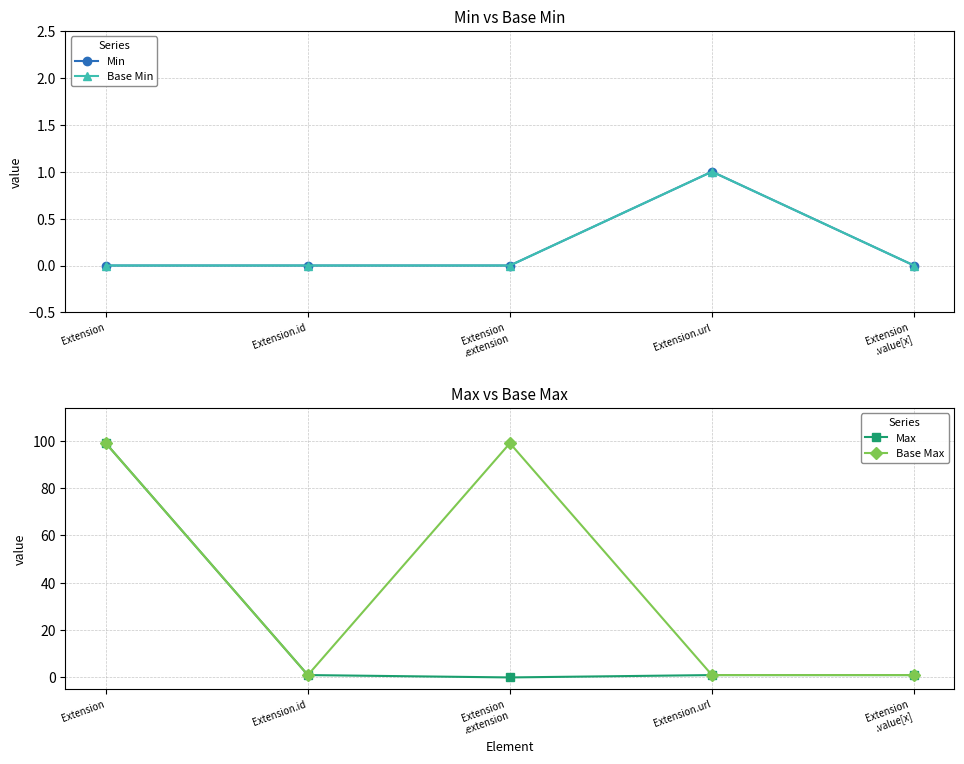

At which label does Max first exceed 1?

Extension